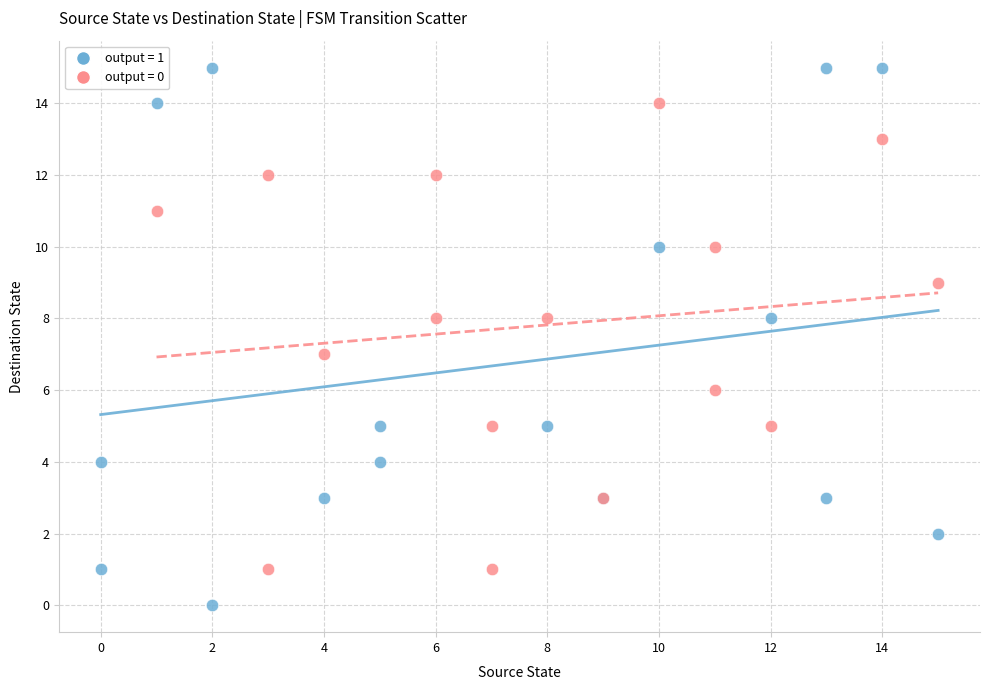

Which series reaches the minimum Y coordinate?

output = 1